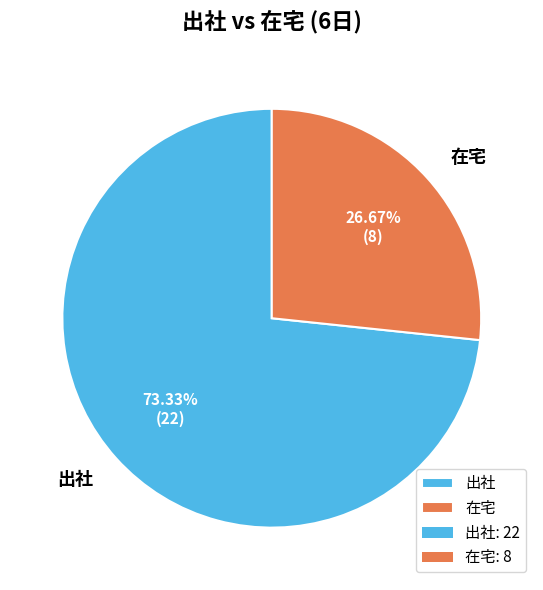

To the nearest percent, what is the difference between the 在宅 and 出社 slice percentages?

47%